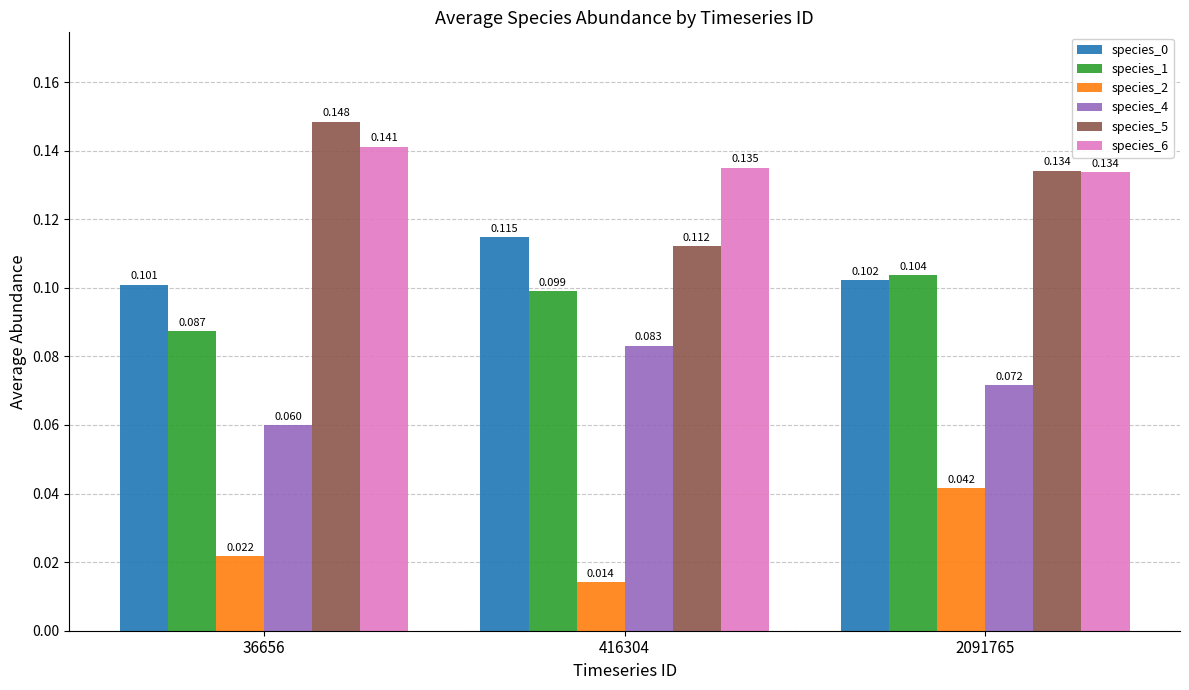

Which series changed the most between 36656 and 2091765?

species_2